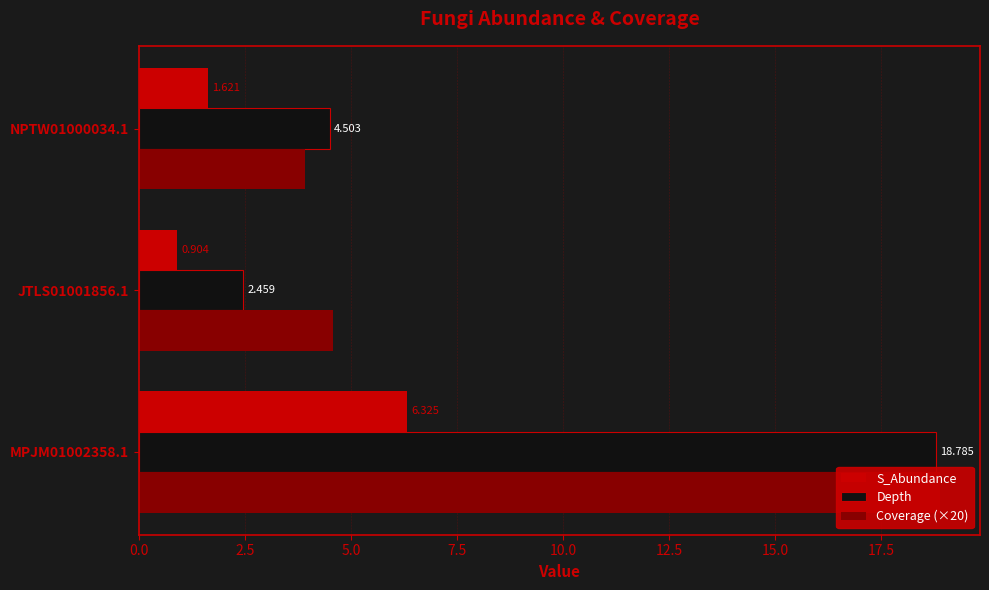

How many groups of bars are there?

3